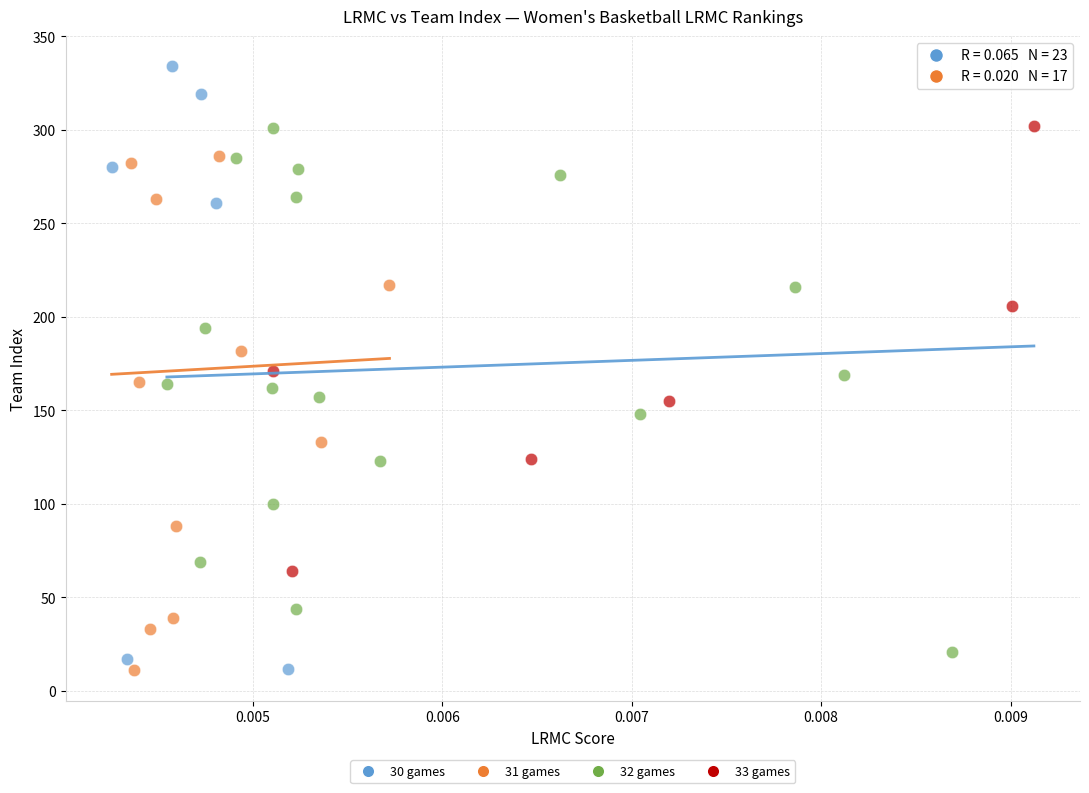

Which series contains the highest Y value?

30 games